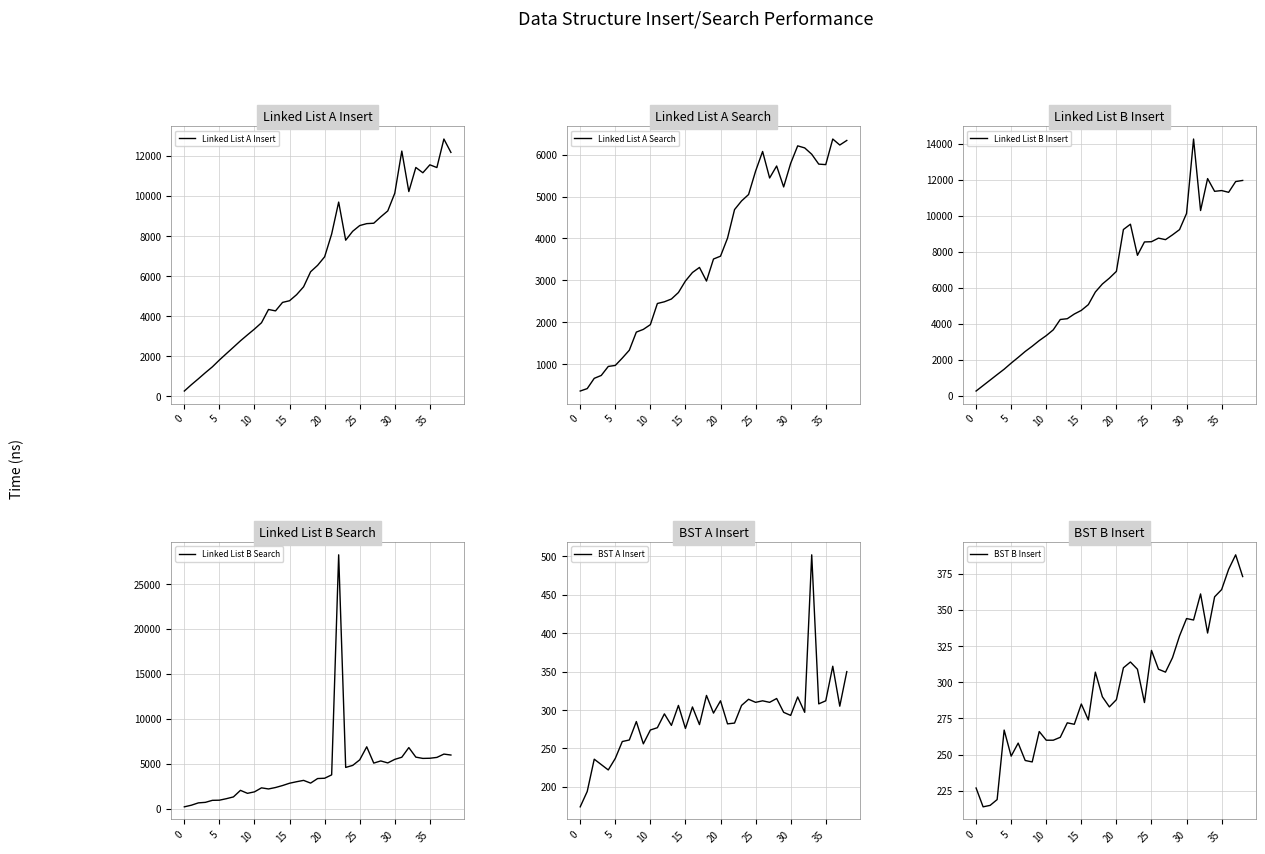

Where is Linked List A Search nearest to the value 3366?

17